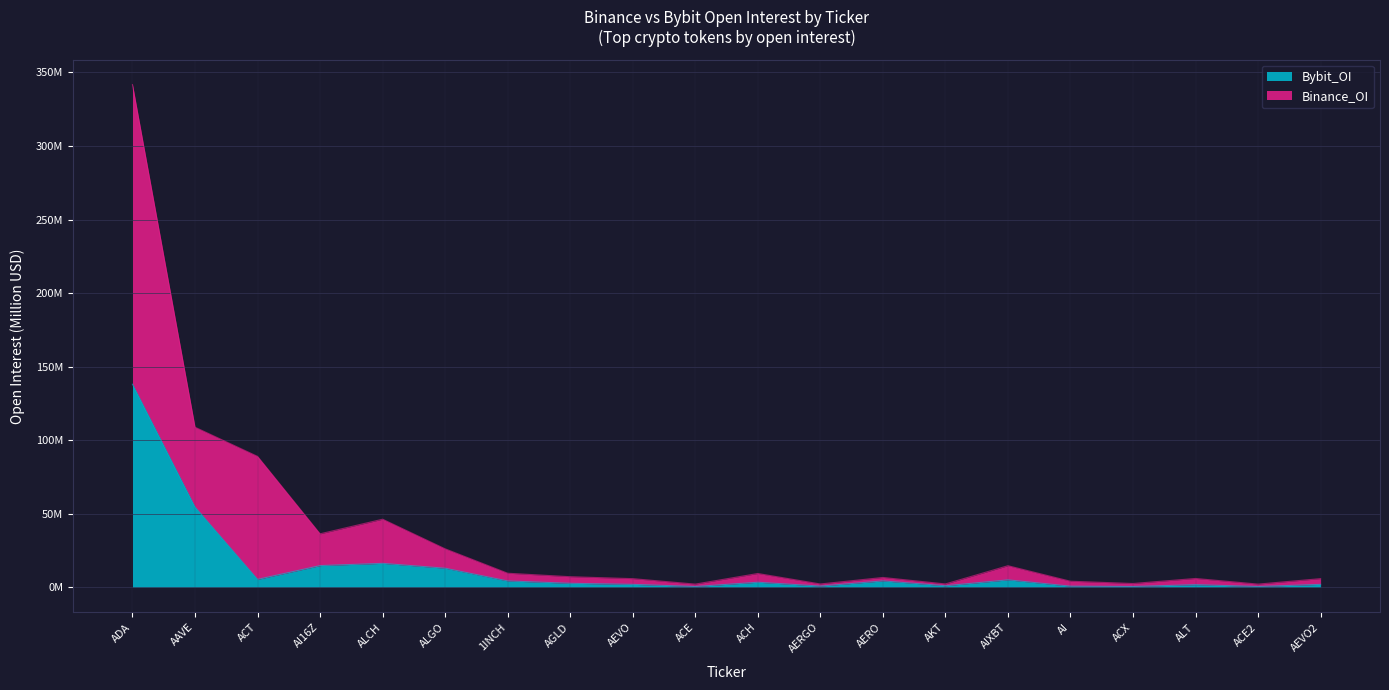

What is the minimum value shown in the chart?

0.6